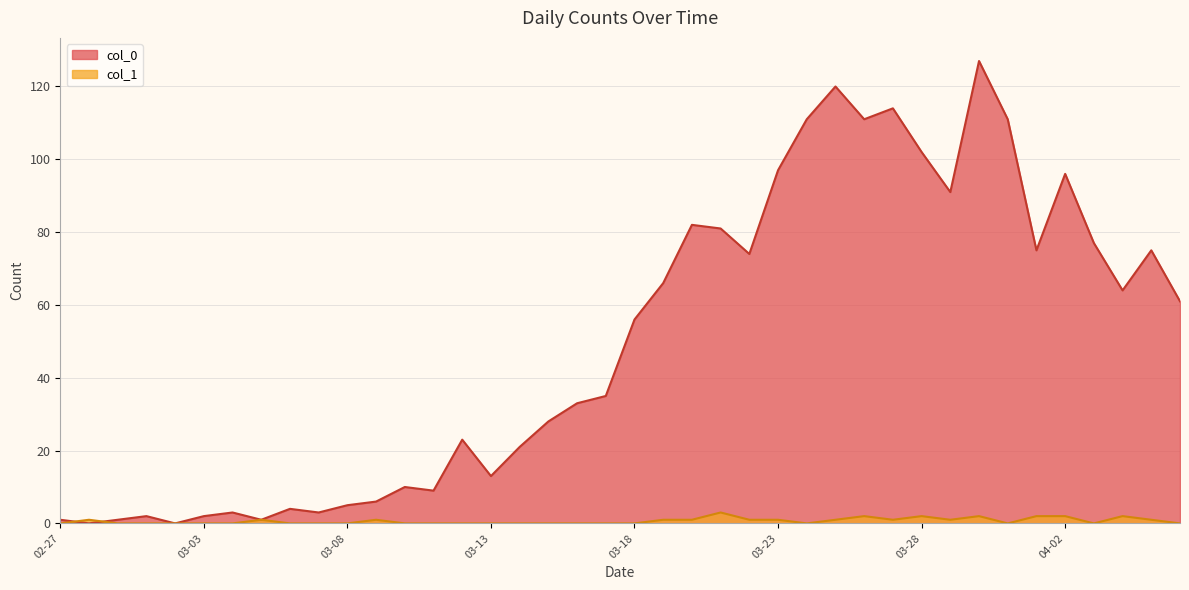

What is the average value of the col_1 series?

1